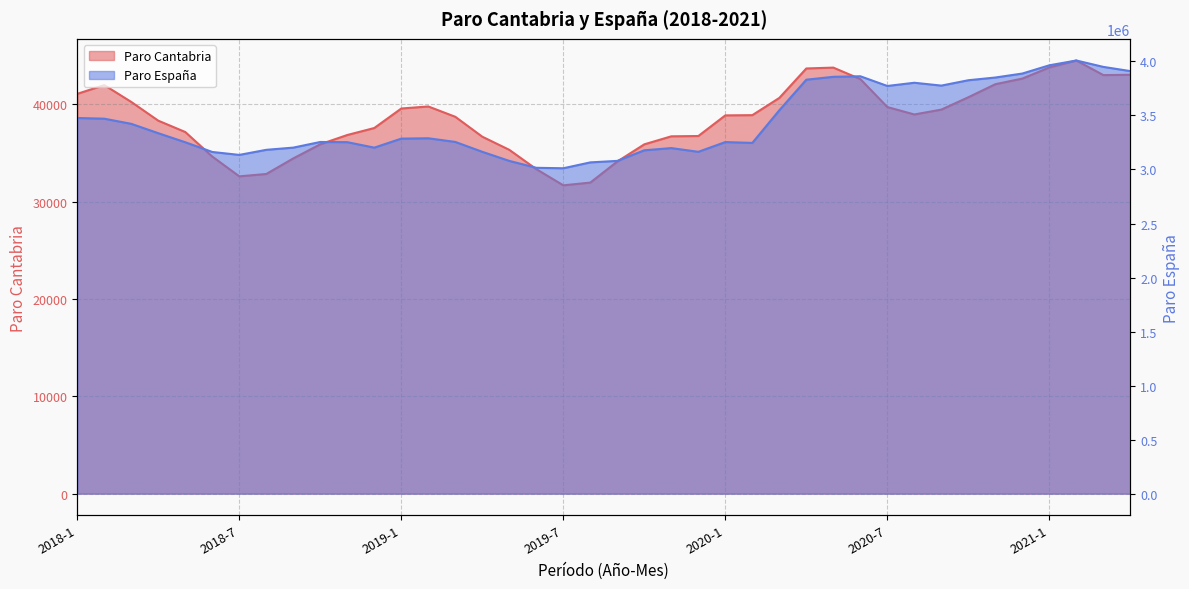

How many values in the Paro Cantabria series are below 38873?

20